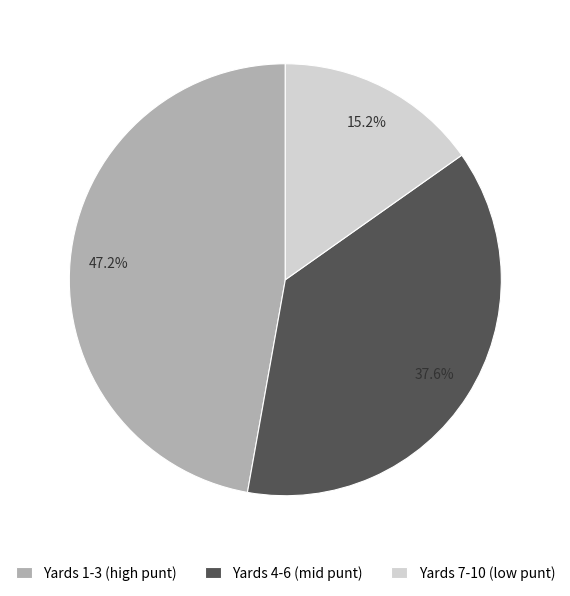

How many segments does this pie chart have?

3